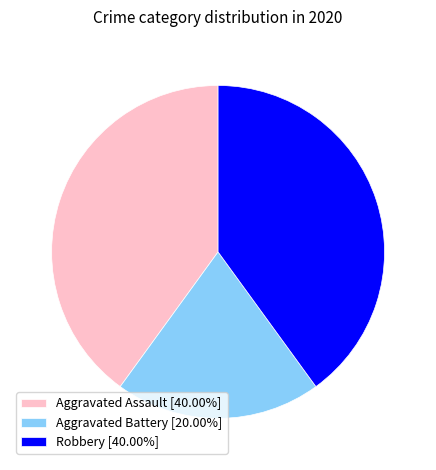

What is the ratio of the value at Robbery [40.00%] to the value at Aggravated Assault [40.00%]?

1.0